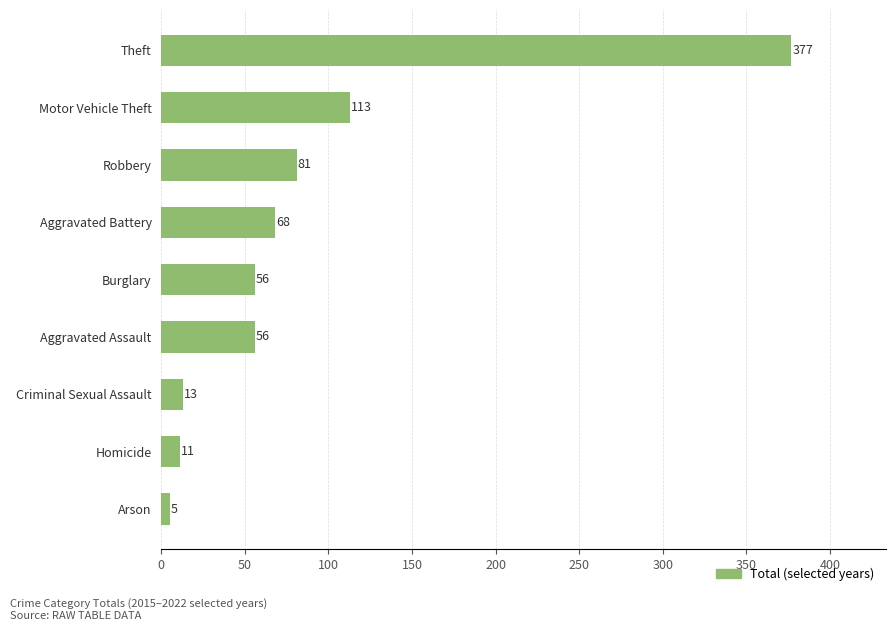

The value at Motor Vehicle Theft is 113. True or false?

True